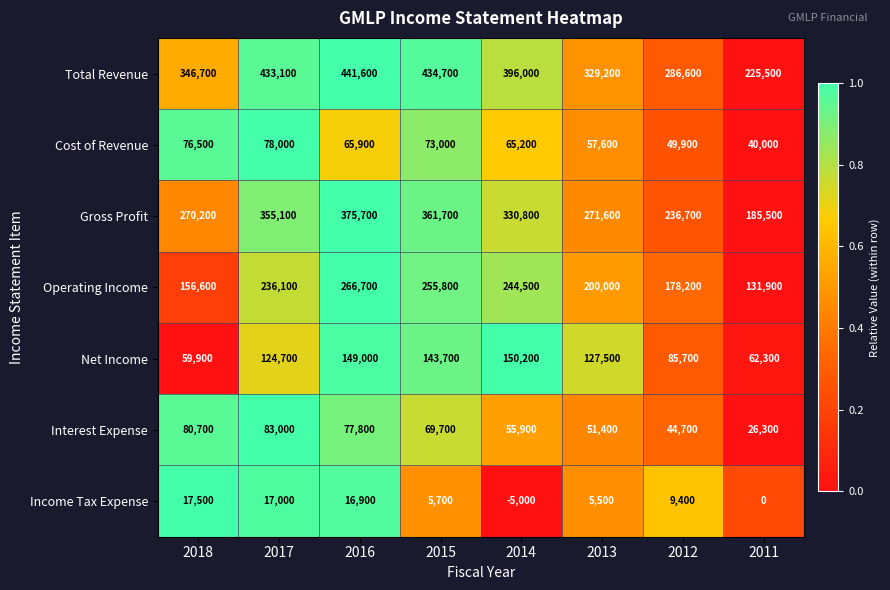

At which category is the sum across all series the highest?

2016